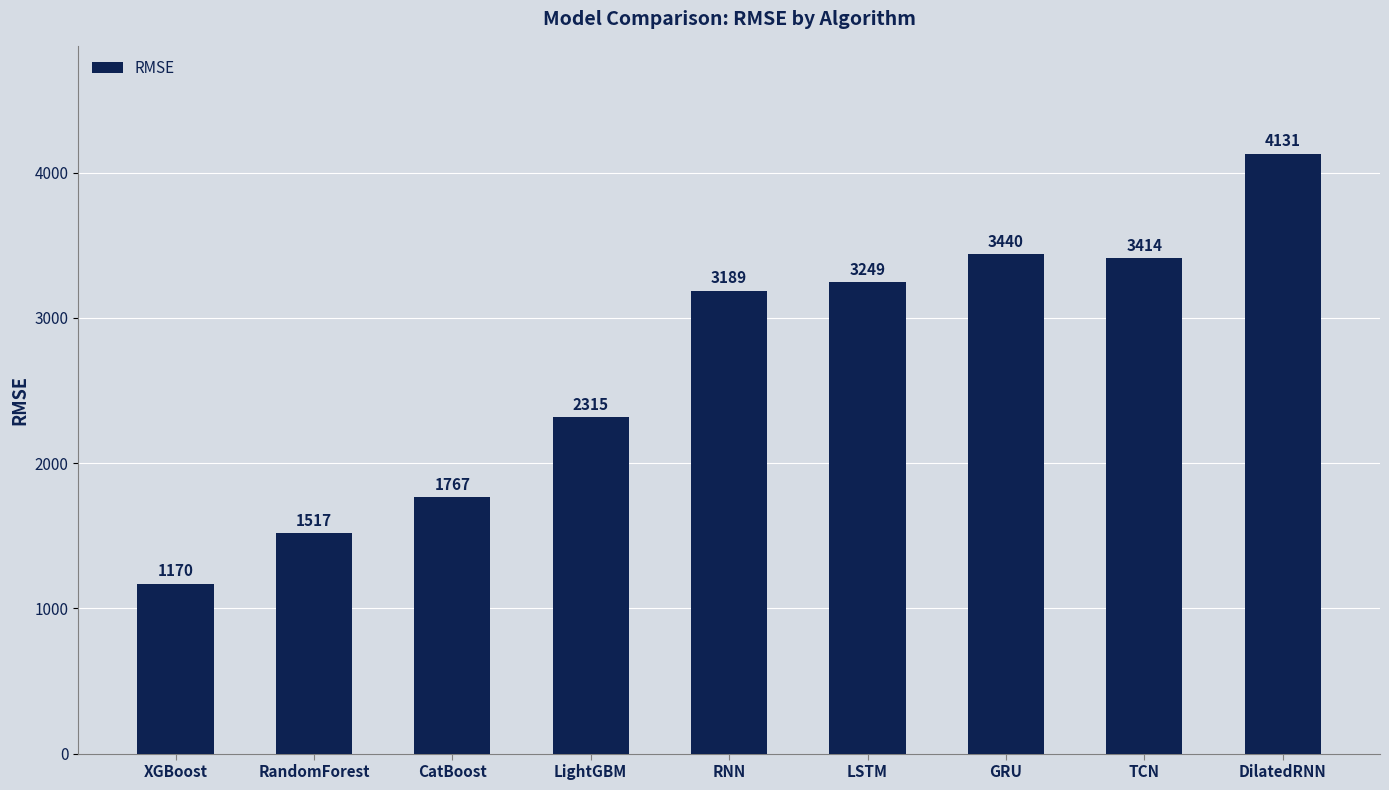

Approximately how many times larger is the value at RNN compared to TCN?

0.9